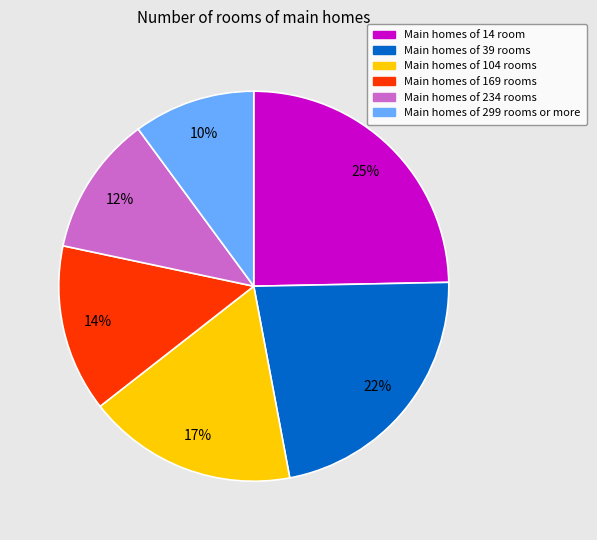

Which slice is the largest?

Main homes of 14 room